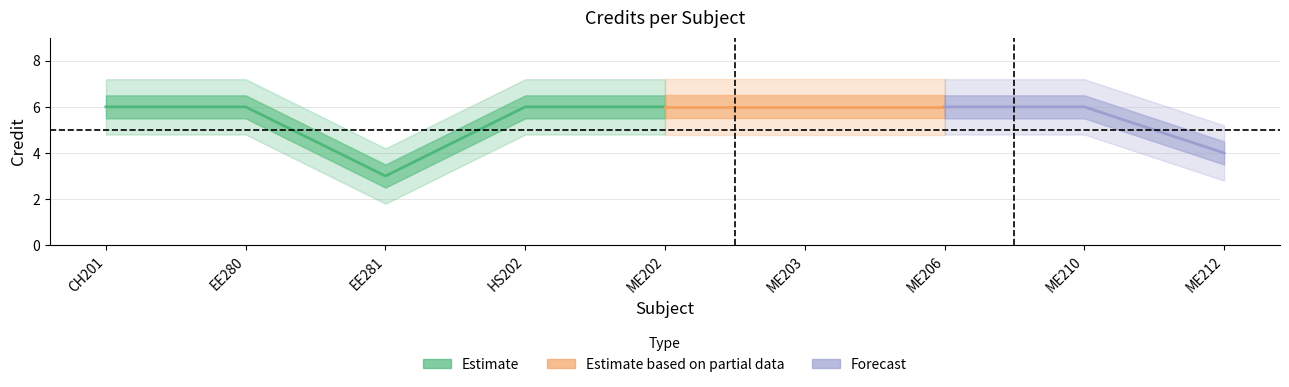

What is the sum of all values?

49